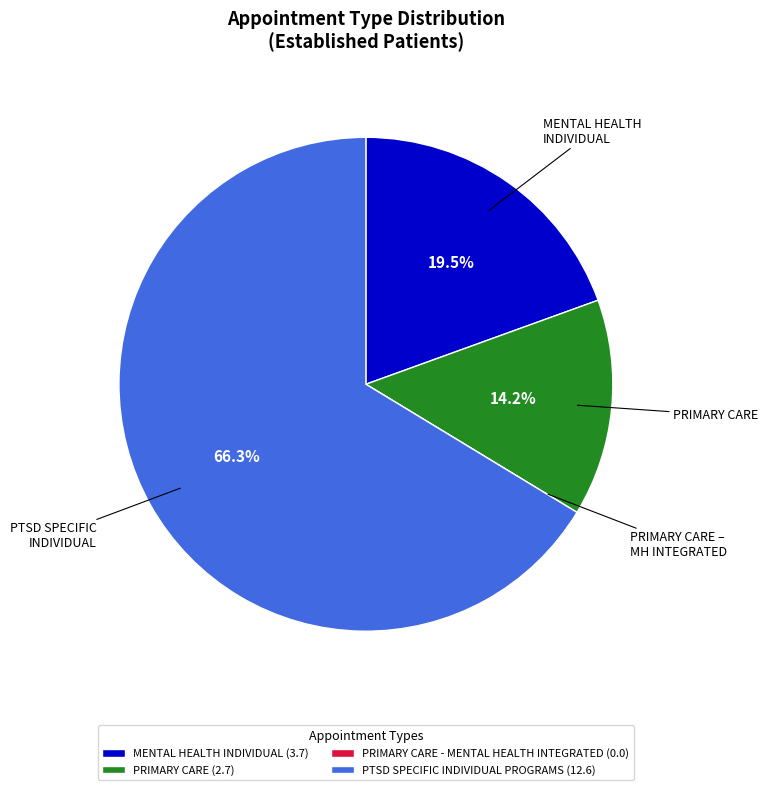

Which slice is the largest?

PTSD SPECIFIC INDIVIDUAL PROGRAMS (12.6)